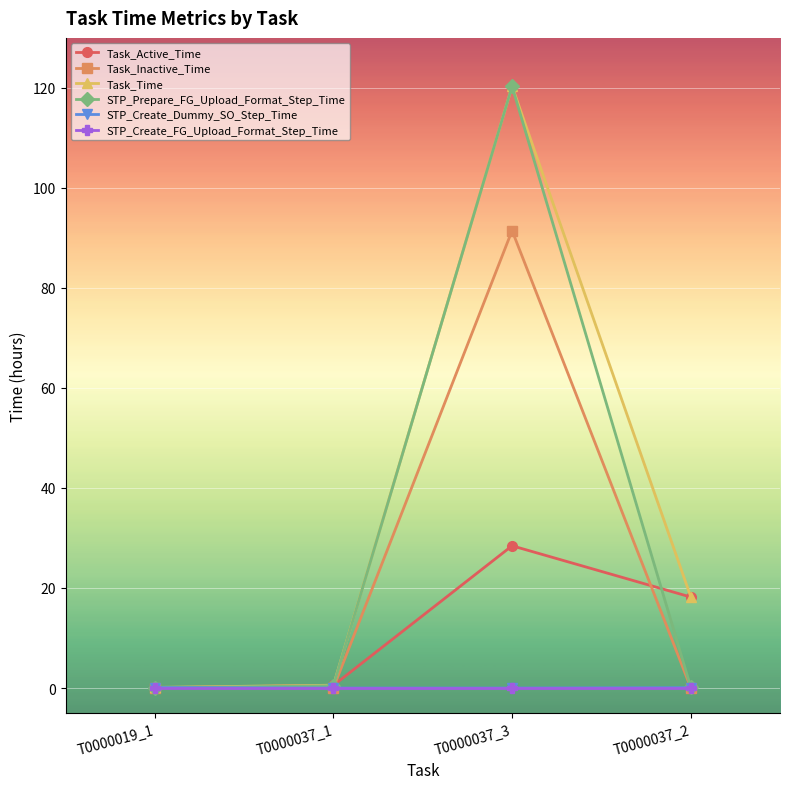

What is the sum of all Task_Inactive_Time values?

91.7